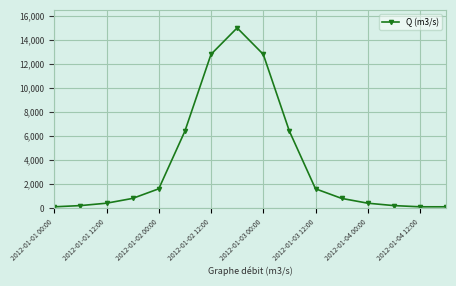

True or false: there are more than 0 points higher than both neighbors.

True